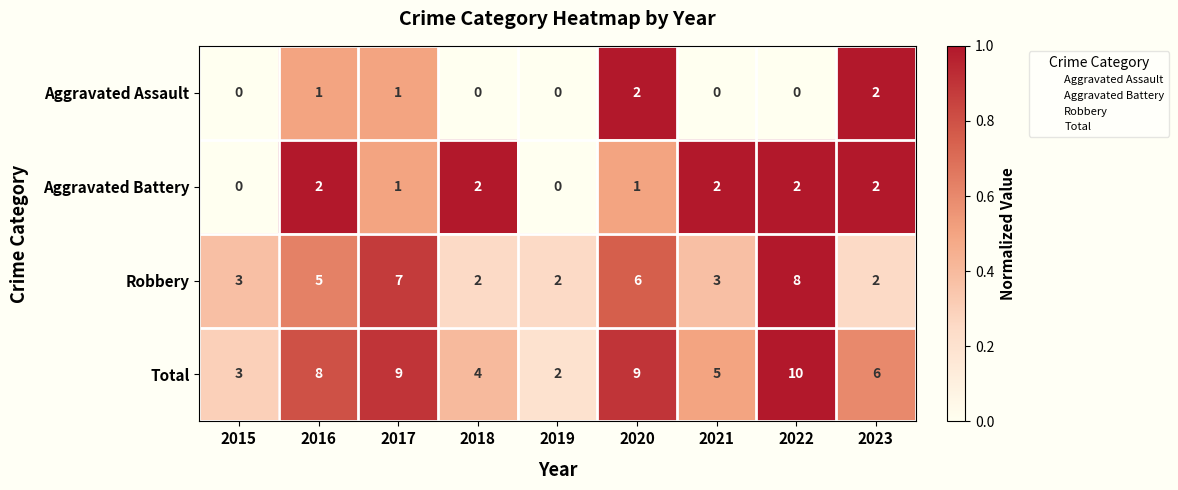

Which series has the largest total across all categories?

Total